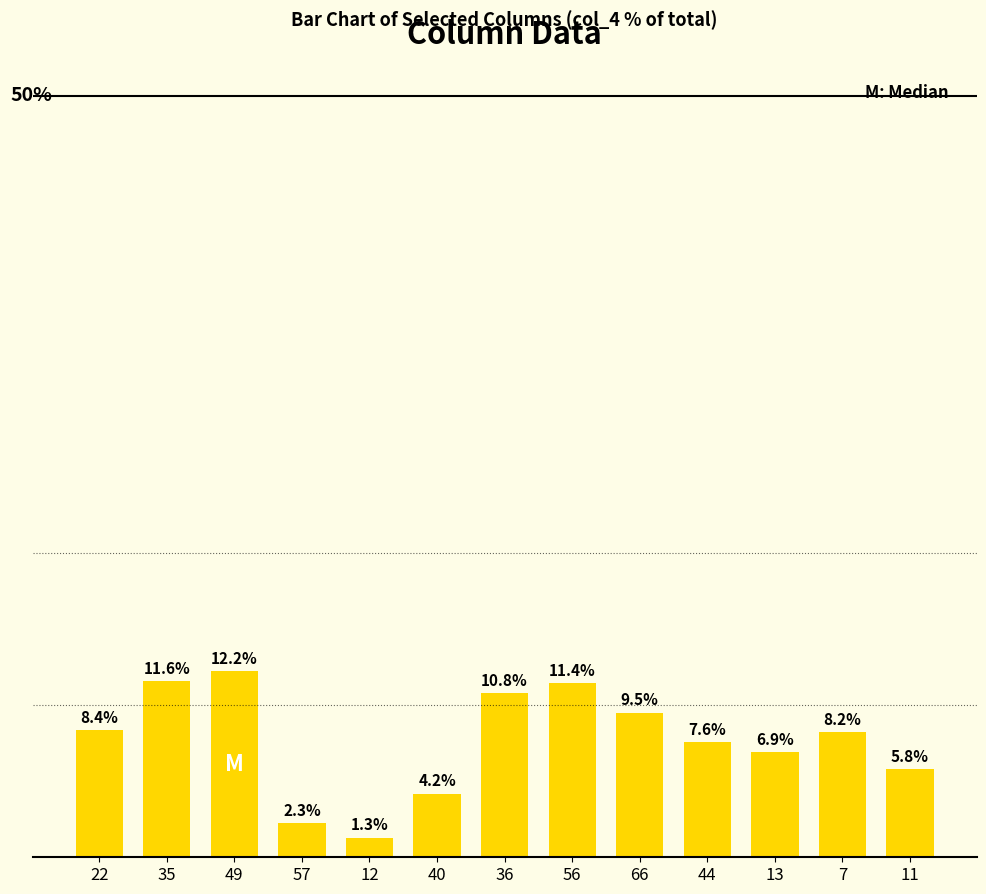

List the labels in order of value, largest first.

49, 35, 56, 36, 66, 22, 7, 44, 13, 11, 40, 57, 12